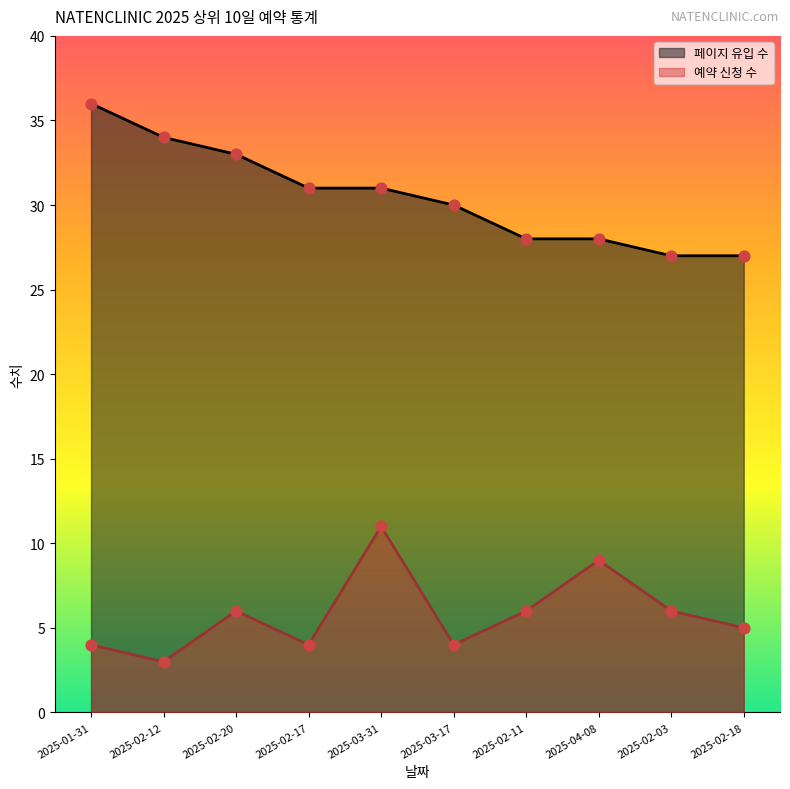

Which series has the largest total across all categories?

페이지 유입 수